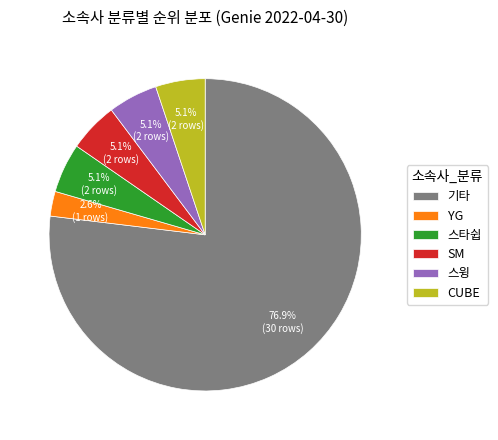

What is the smallest slice in the pie chart?

YG